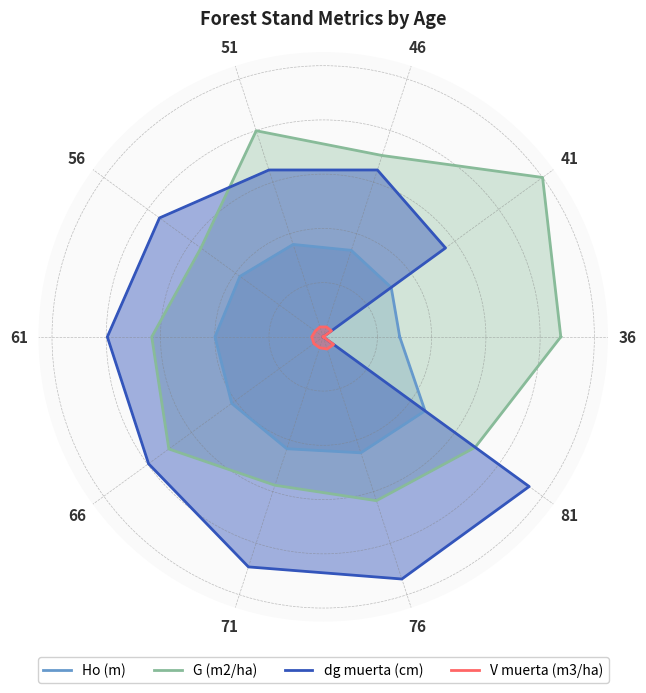

Where is G (m2/ha) nearest to the value 0?

56